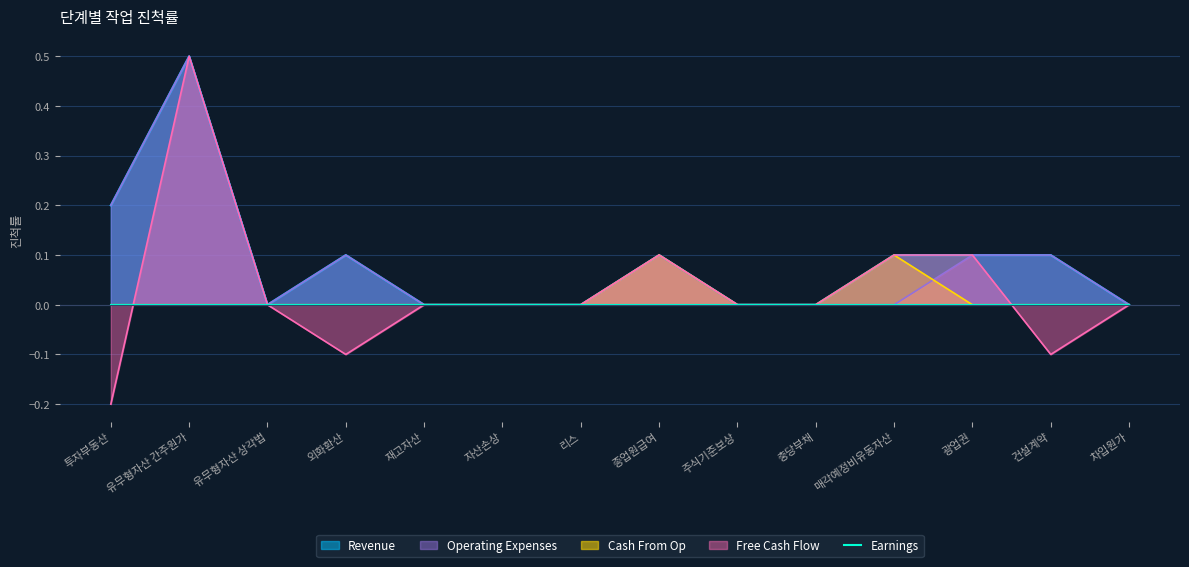

What position from the left is 주식기준보상?

9